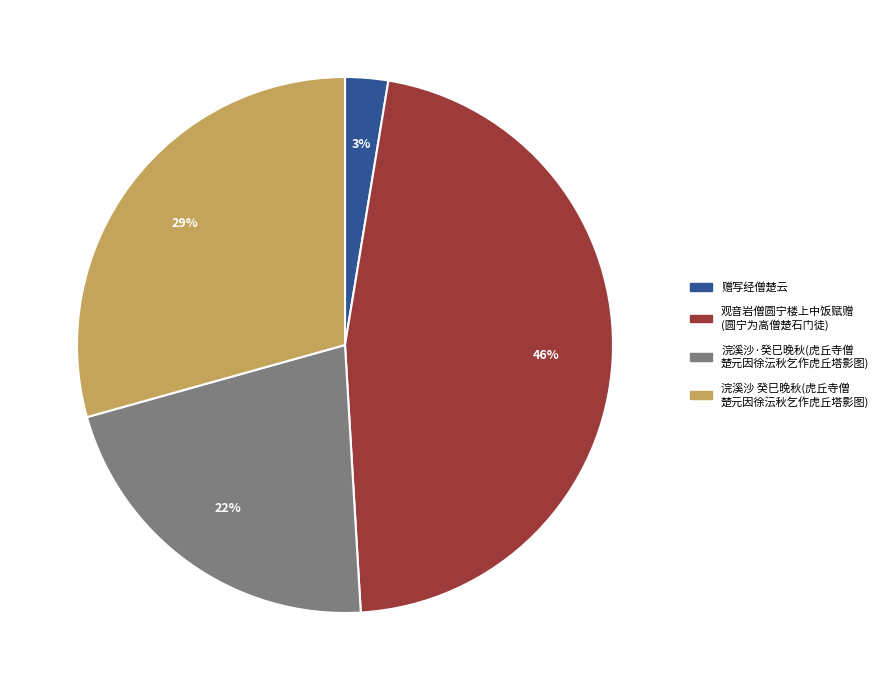

Is there a majority slice in this chart?

No